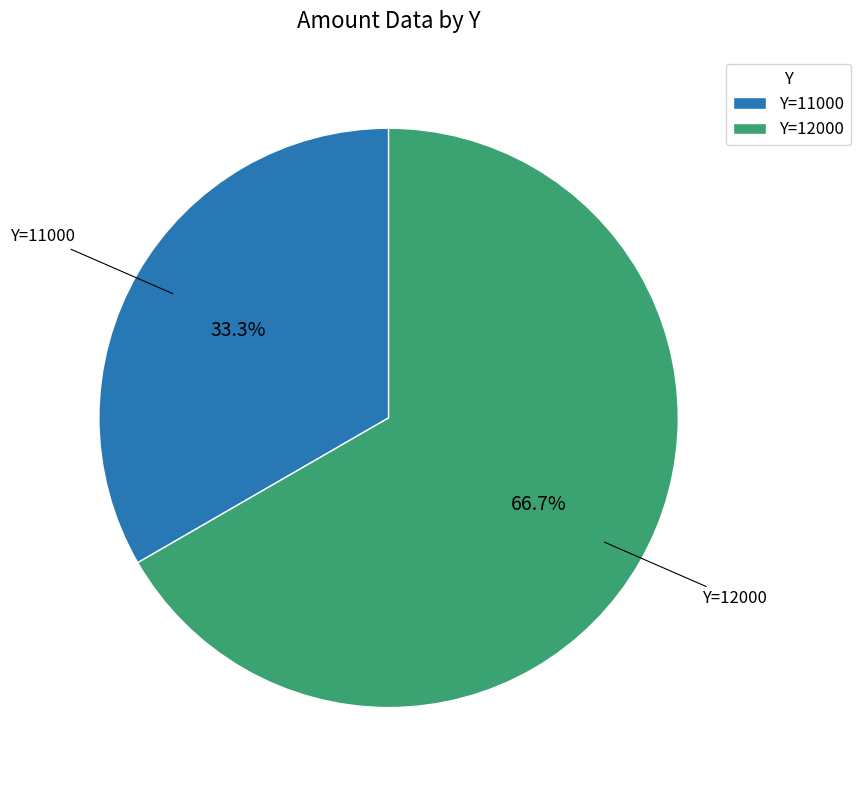

Approximately how many times larger is the value at Y=12000 compared to Y=11000?

2.0